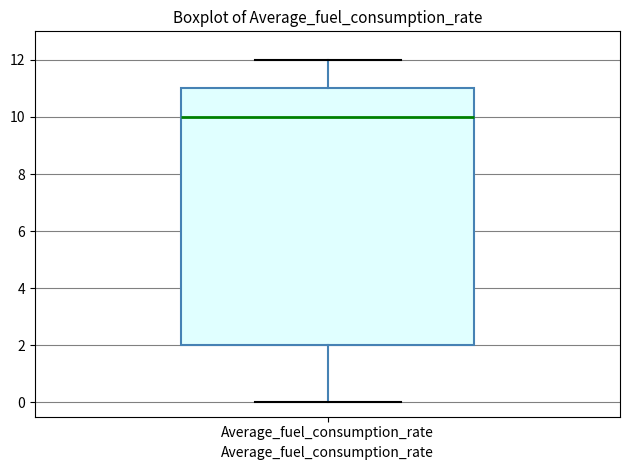

Transcribe this box plot: give where the median line is, the range the box spans, and where the two whiskers end, as read against the y-axis. The values are not printed on the chart, so give them approximately, as read against the axis.

median 10, box 2 to 11, whiskers 0 to 12